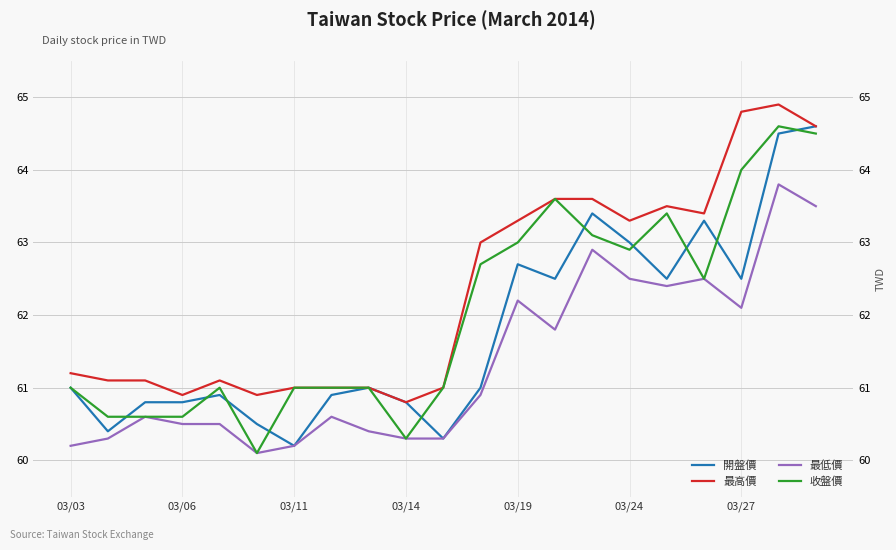

At how many categories does at least one series exceed 61?

14